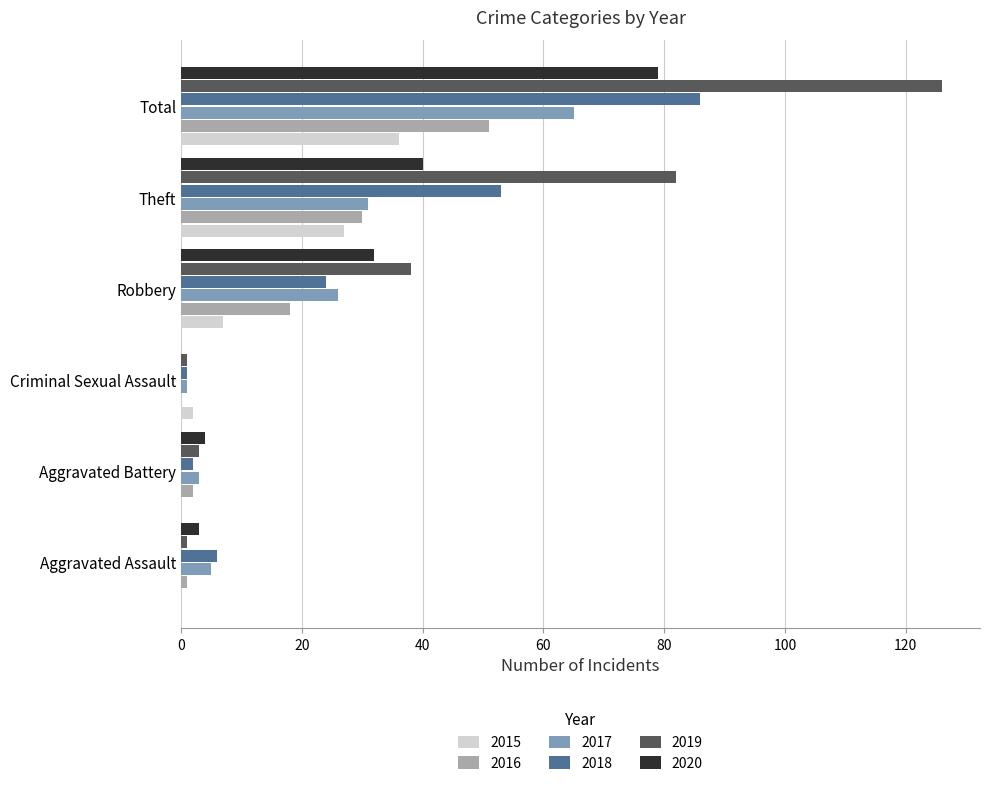

What is the sum of the 2015 values at Total and Aggravated Assault?

36